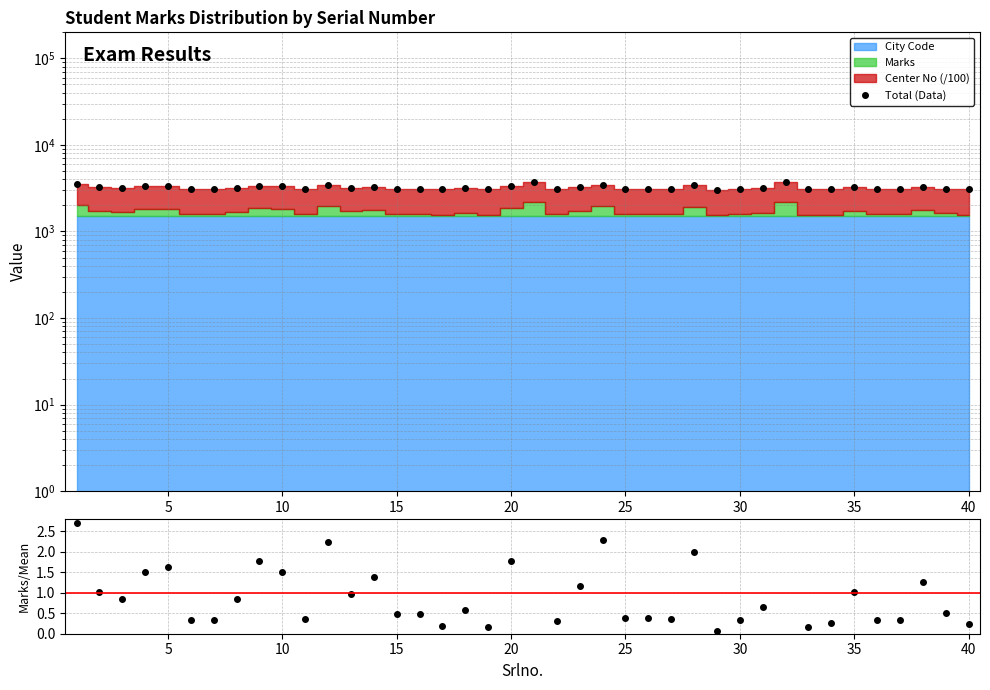

Reading left to right, what are all the values shown in this chart?

Total (Data): 3564.0	3232.0	3198.0	3328.0	3351.0	3097.0	3096.0	3199.0	3381.0	3327.0	3103.0	3469.0	3221.0	3305.0	3126.0	3126.0	3069.0	3145.0	3064.0	3378.0	3707.0	3091.0	3260.0	3481.0	3106.0	3109.0	3102.0	3425.0	3047.0	3099.0	3161.0	3686.0	3065.0	3083.0	3230.0	3100.0	3099.0	3278.0	3133.0	3077.0
Marks/Mean: 2.7	1.0	0.8	1.5	1.6	0.3	0.3	0.9	1.8	1.5	0.4	2.2	1.0	1.4	0.5	0.5	0.2	0.6	0.2	1.8	3.4	0.3	1.2	2.3	0.4	0.4	0.4	2.0	0.1	0.3	0.7	3.3	0.2	0.3	1.0	0.3	0.3	1.3	0.5	0.2